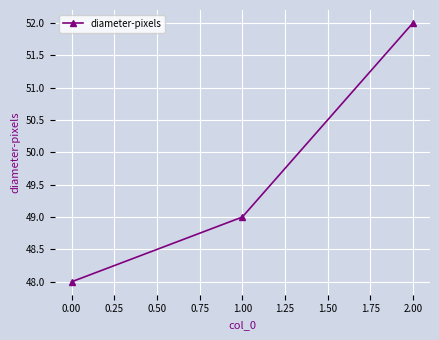

What is the average value?

50